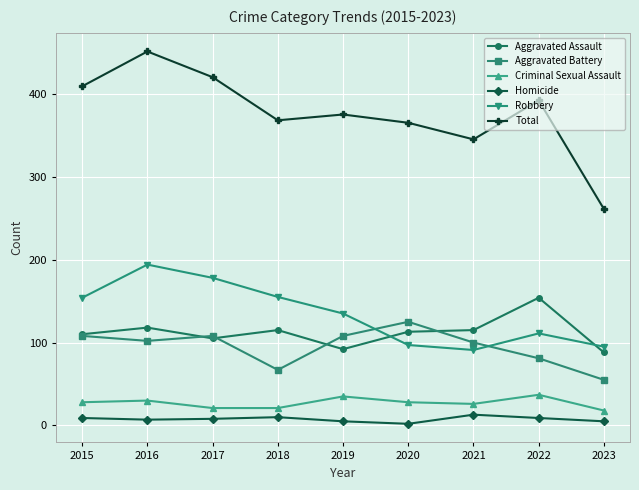

Which series changed the most between 2017 and 2021?

Robbery